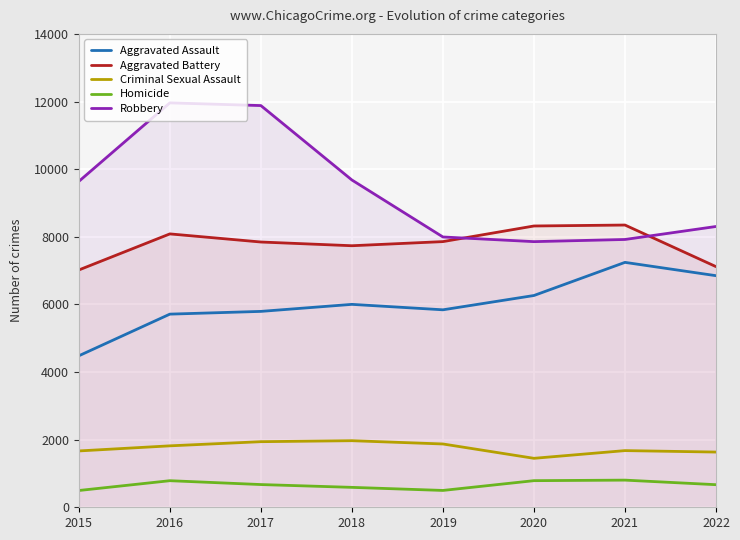

Where is Robbery nearest to the value 9908?

2018